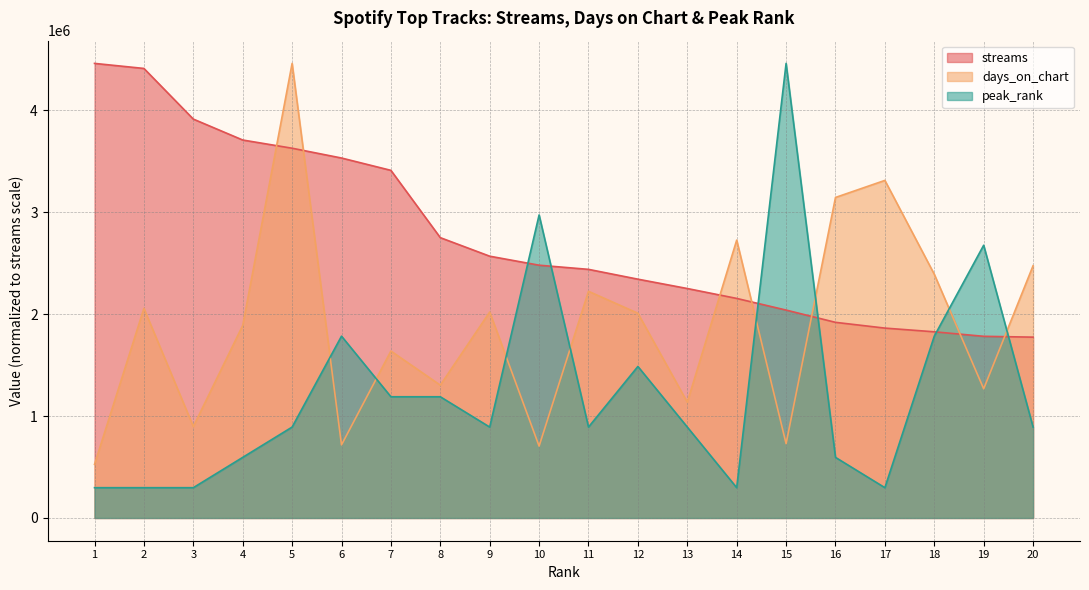

Is the value of streams at 20 greater than the value of peak_rank at 4?

Yes